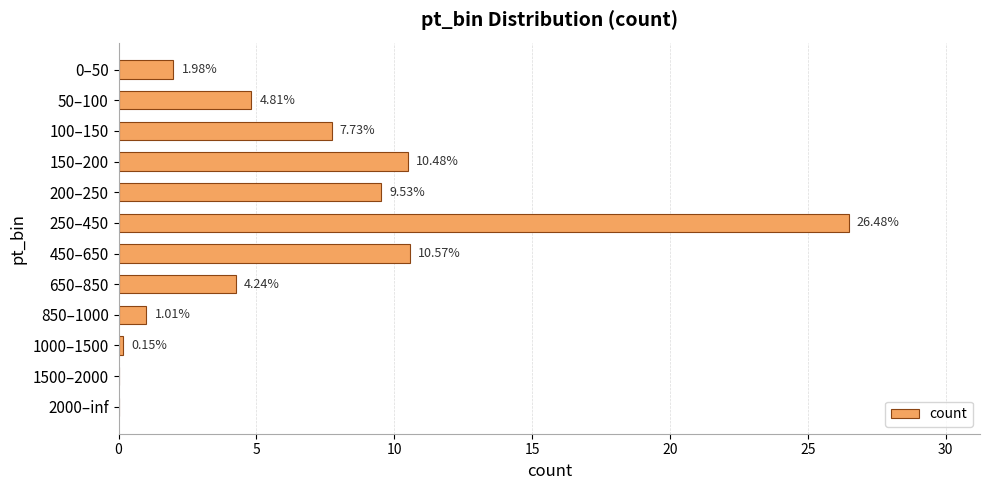

Approximately how many times larger is the value at 150–200 compared to 50–100?

2.2